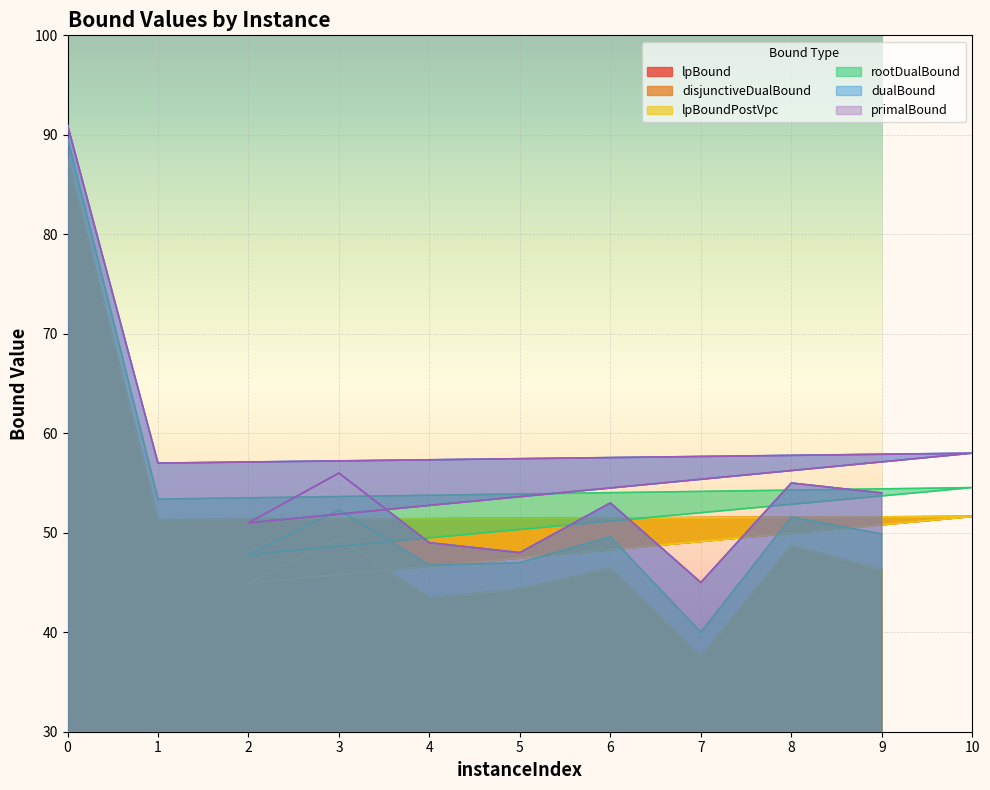

How many categories are shown in the chart?

11